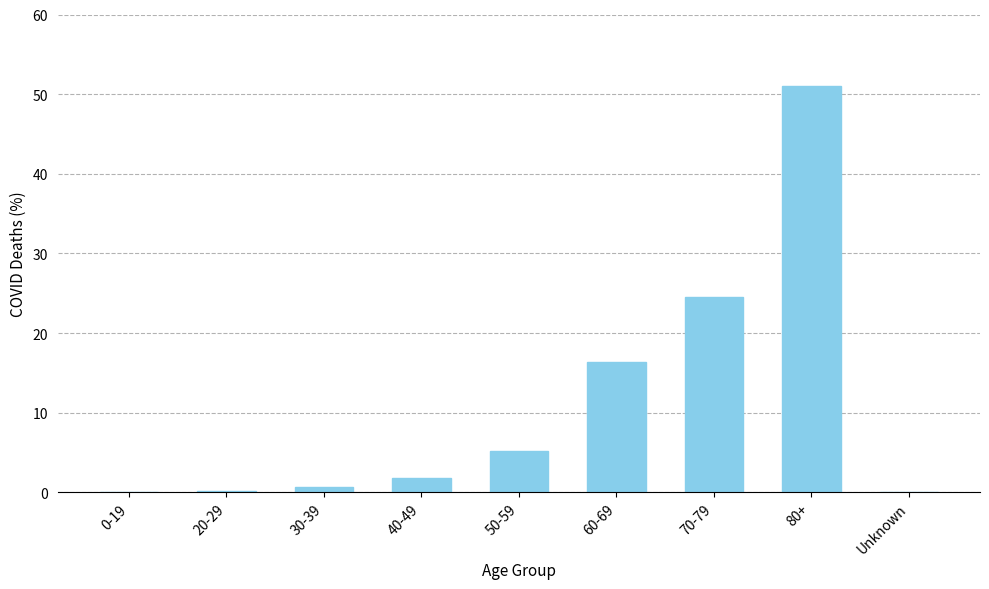

Is it true that the value at Unknown is 20.8?

False